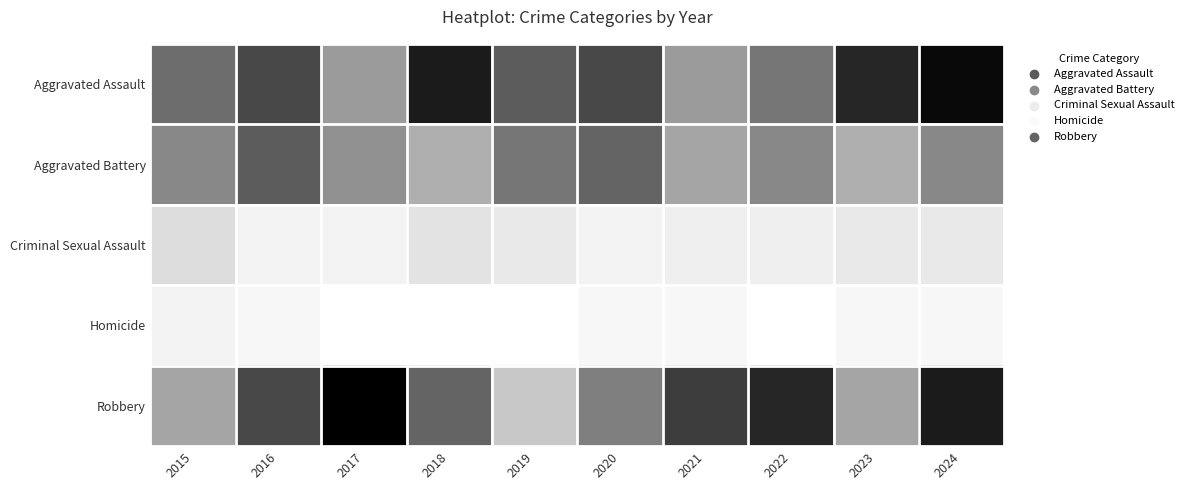

What is the maximum value shown in the chart?

31